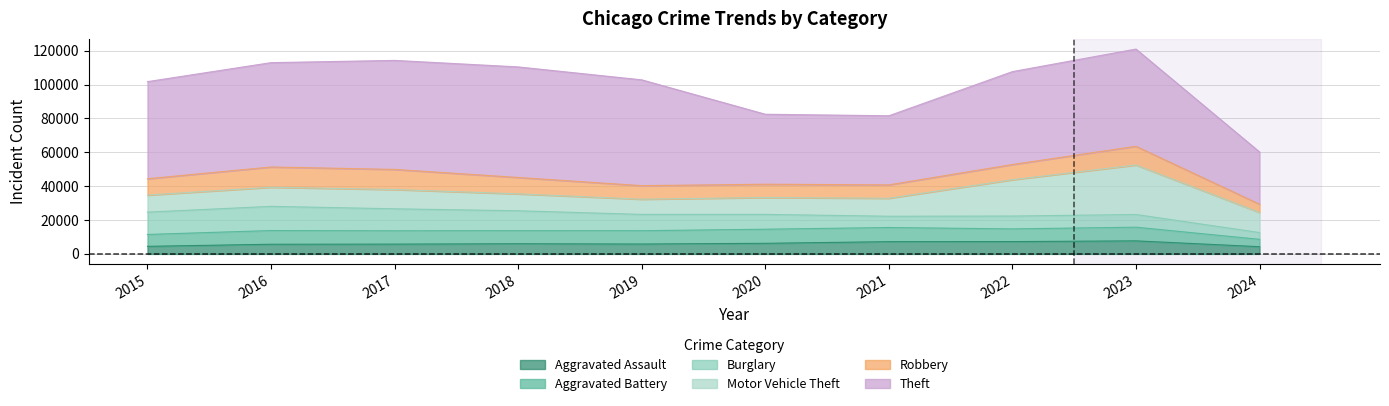

Reading left to right, extract all data points from this chart.

Aggravated Assault: 2015=4480	2016=5713	2017=5793	2018=6001	2019=5841	2020=6265	2021=7242	2022=7280	2023=7710	2024=4269
Aggravated Battery: 2015=7019	2016=8086	2017=7845	2018=7735	2019=7858	2020=8320	2021=8347	2022=7489	2023=8079	2024=4343
Burglary: 2015=13184	2016=14289	2017=13001	2018=11747	2019=9638	2020=8758	2021=6662	2022=7593	2023=7482	2024=3997
Motor Vehicle Theft: 2015=10068	2016=11285	2017=11380	2018=9985	2019=8977	2020=9959	2021=10603	2022=21461	2023=29244	2024=11880
Robbery: 2015=9638	2016=11960	2017=11880	2018=9681	2019=7995	2020=7855	2021=7920	2022=8962	2023=11056	2024=4873
Theft: 2015=57351	2016=61623	2017=64386	2018=65289	2019=62495	2020=41335	2021=40810	2022=54879	2023=57411	2024=30854